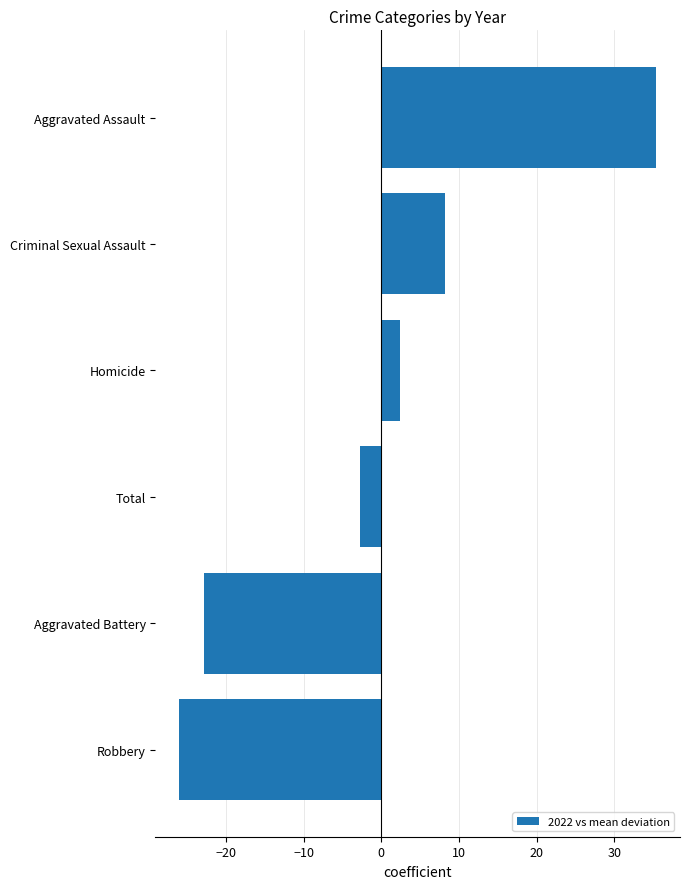

List the labels in order of value, largest first.

Aggravated Assault, Criminal Sexual Assault, Homicide, Total, Aggravated Battery, Robbery